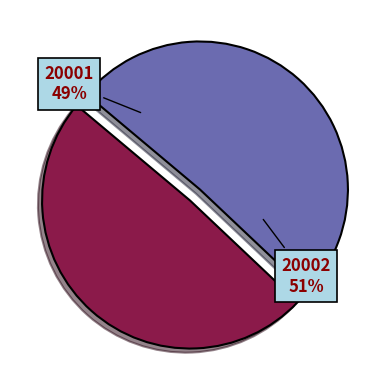

How many slices are in this pie chart?

2